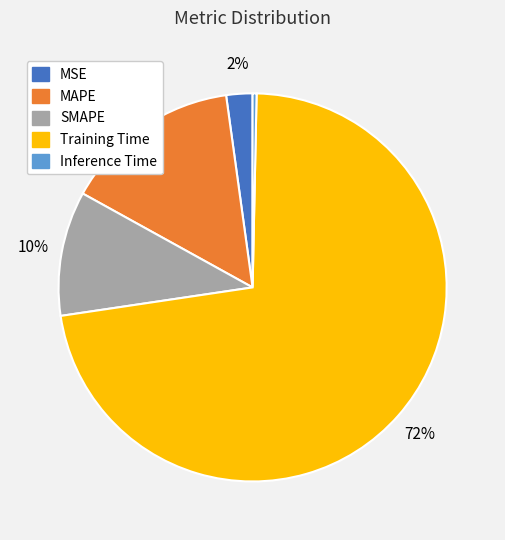

What is the smallest slice in the pie chart?

Inference Time